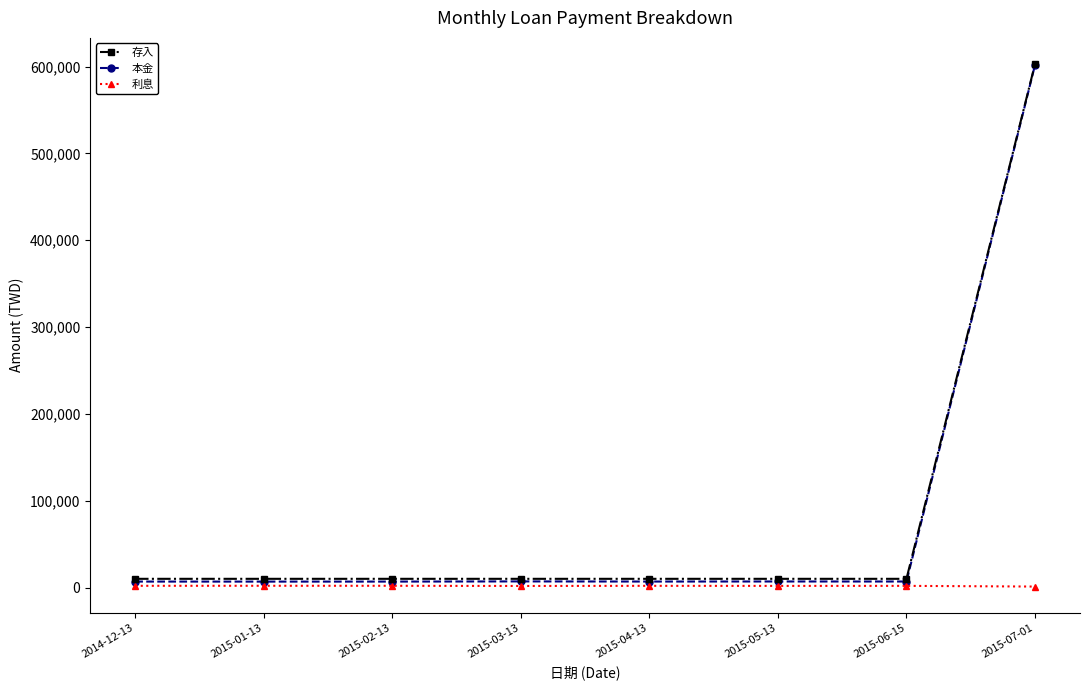

What is the difference between the highest and lowest values at 2015-02-13?

8027